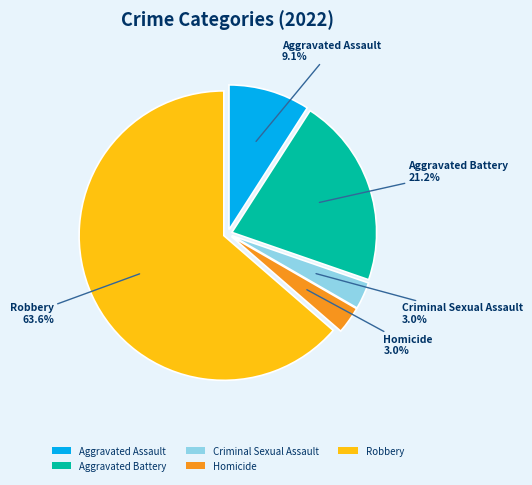

How much of the chart is everything except Aggravated Battery?

78.8%